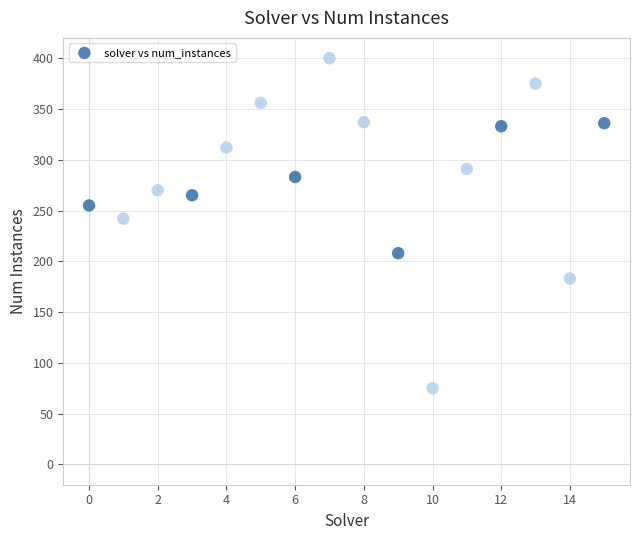

What is the range of Y values (max minus min)?

325